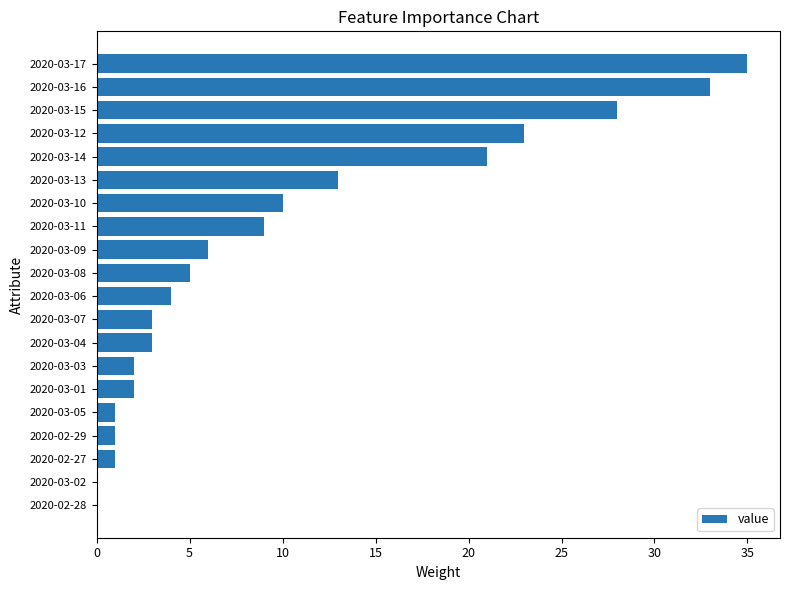

Between 2020-03-05 and 2020-03-11, which is larger?

2020-03-11